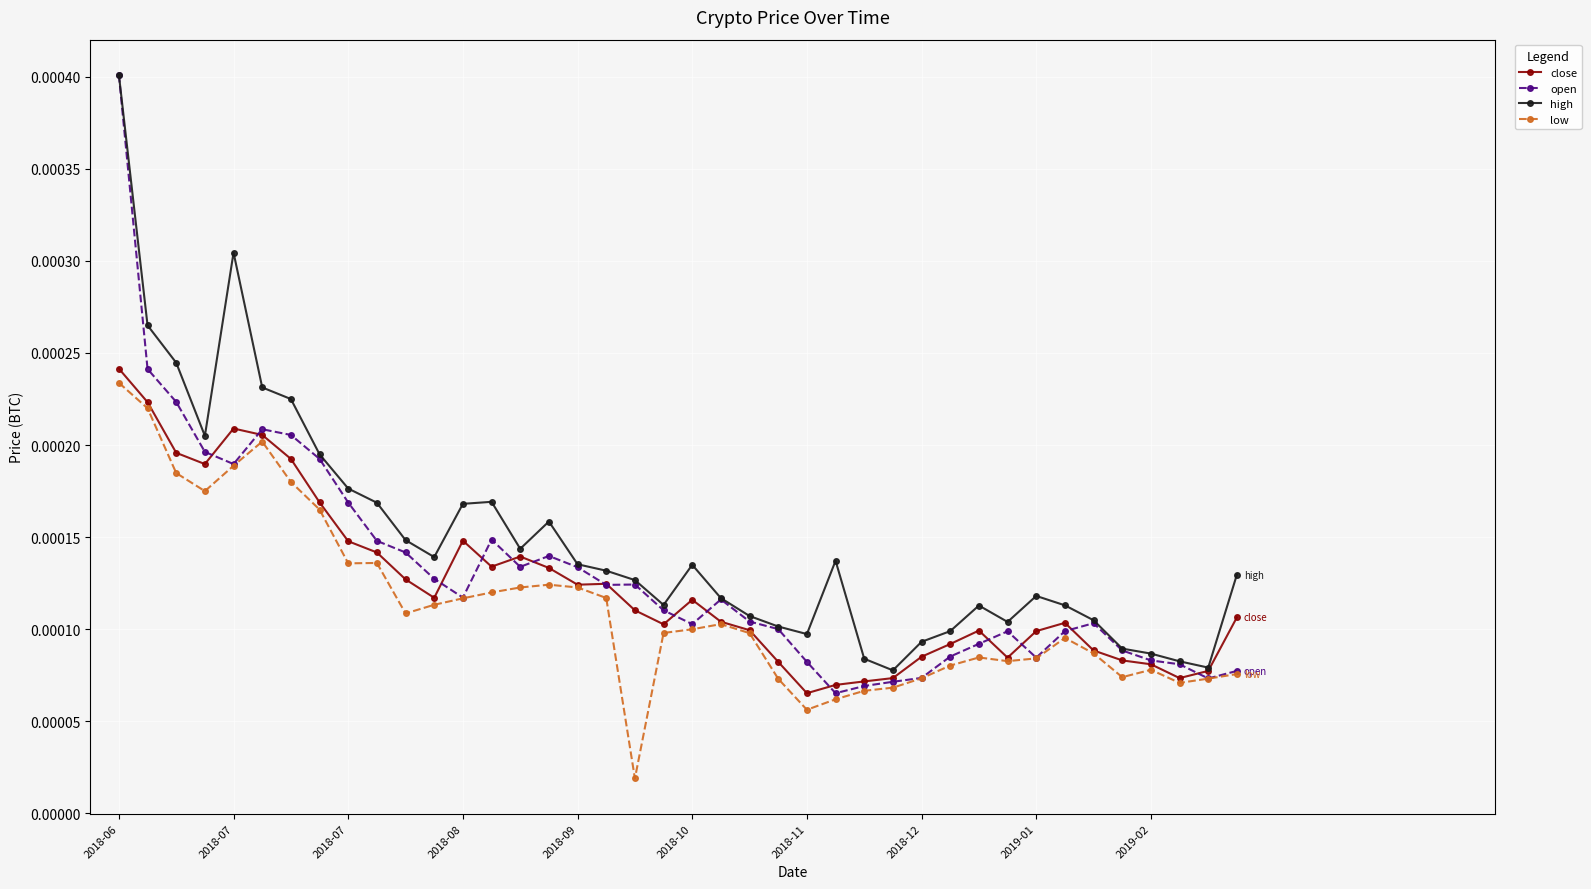

True or false: open has more than 1 interior local peaks.

True